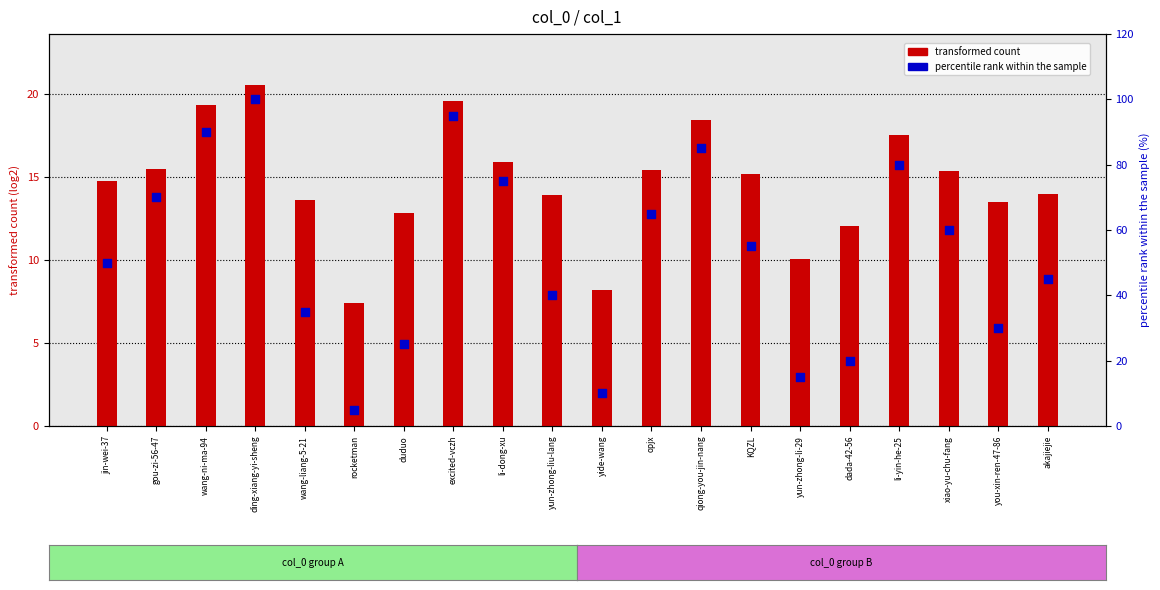

Which series has the largest total across all categories?

percentile rank within the sample